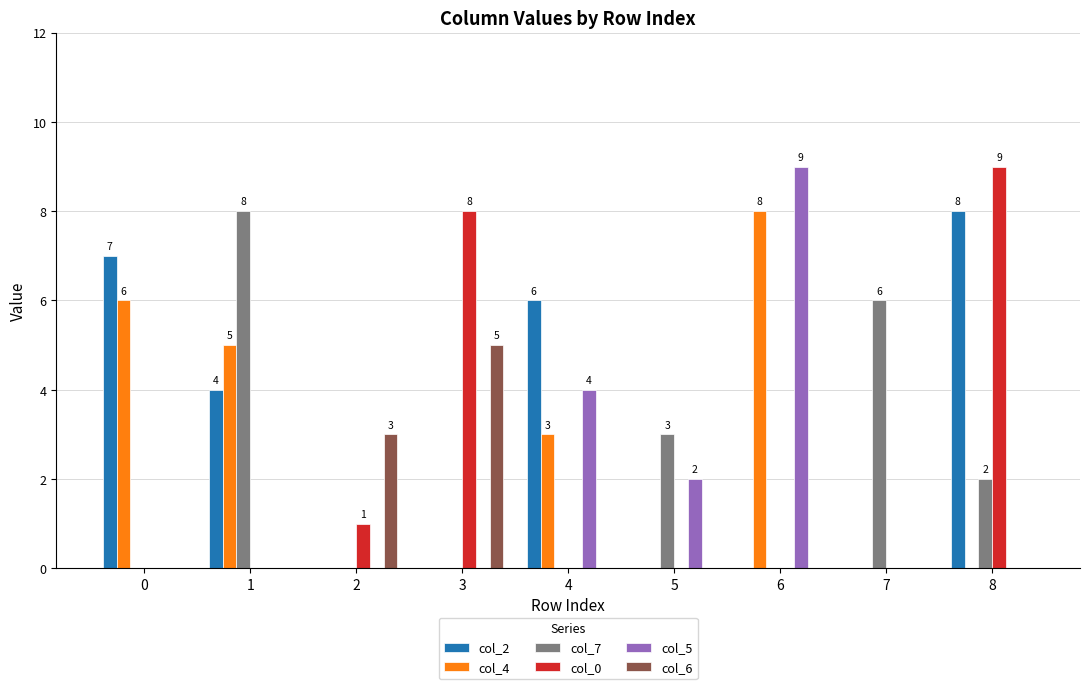

How many groups of bars are there?

9